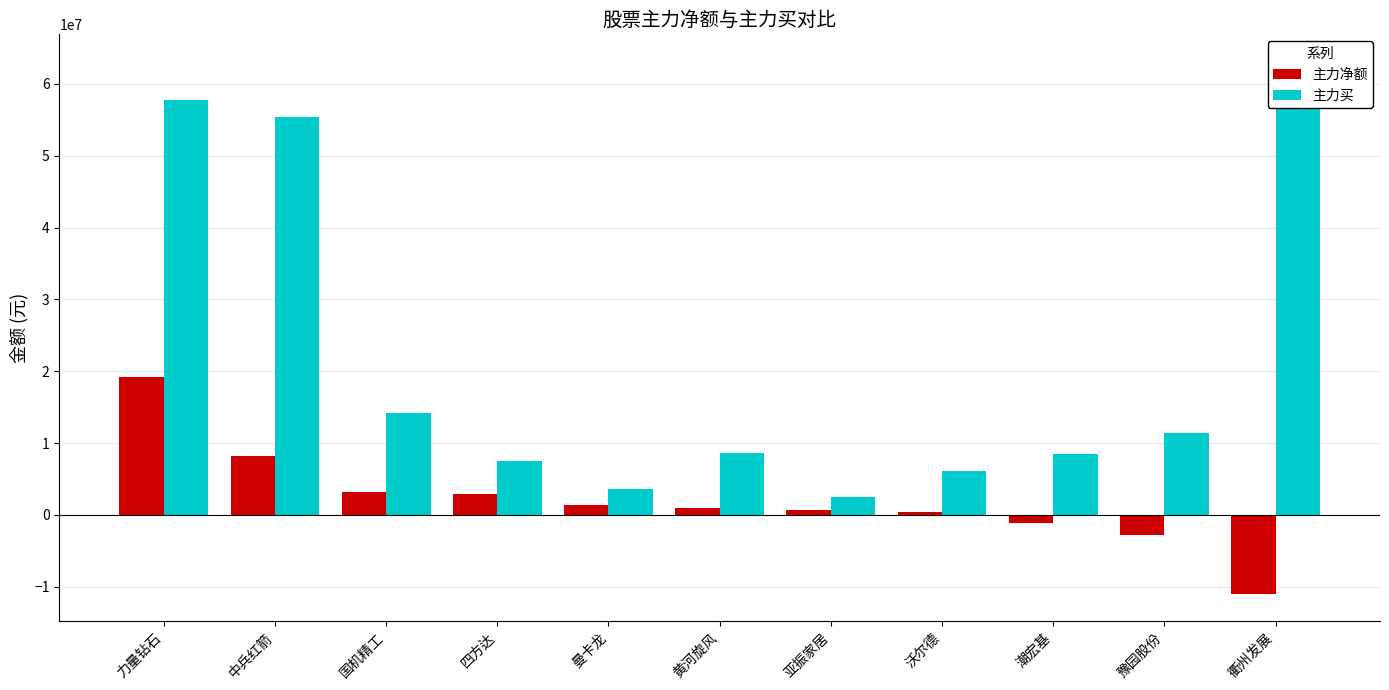

At which label does 主力净额 reach its minimum?

衢州发展